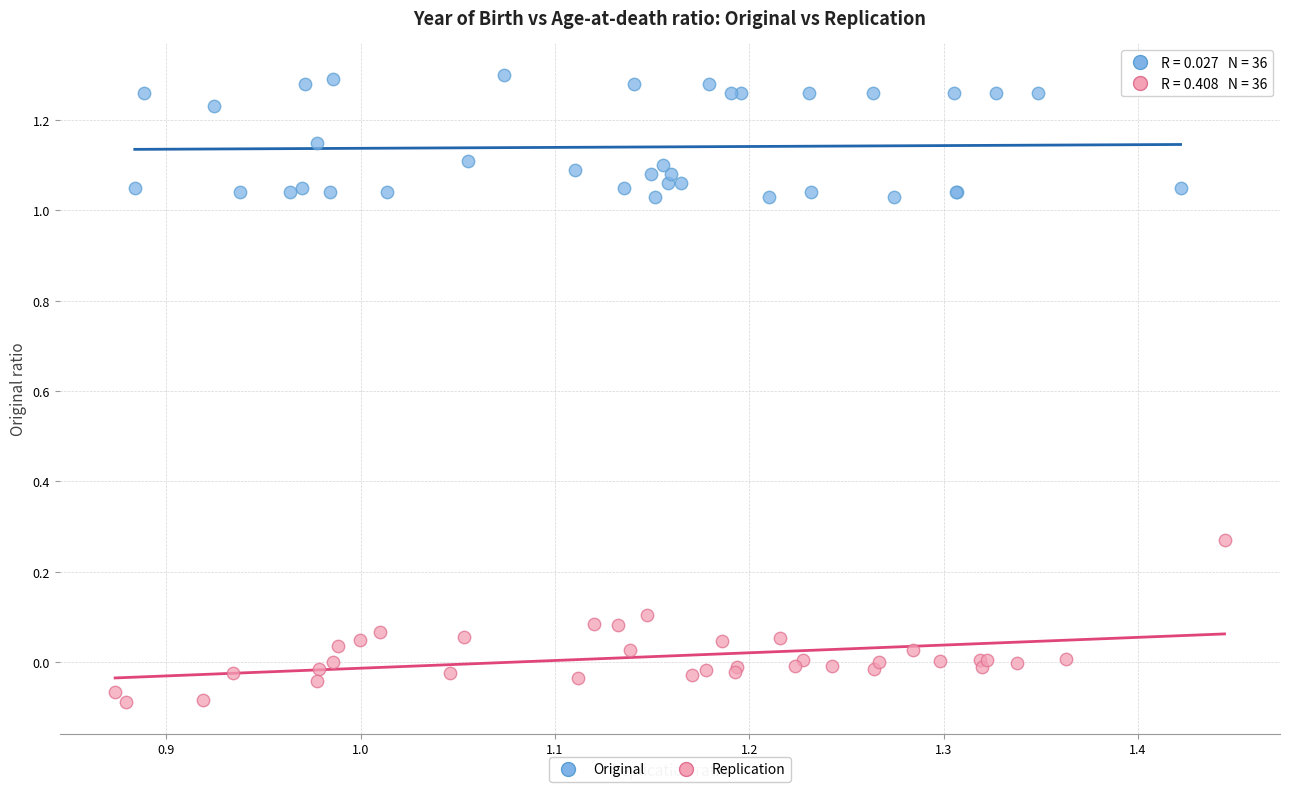

Which series reaches the maximum Y coordinate?

Original